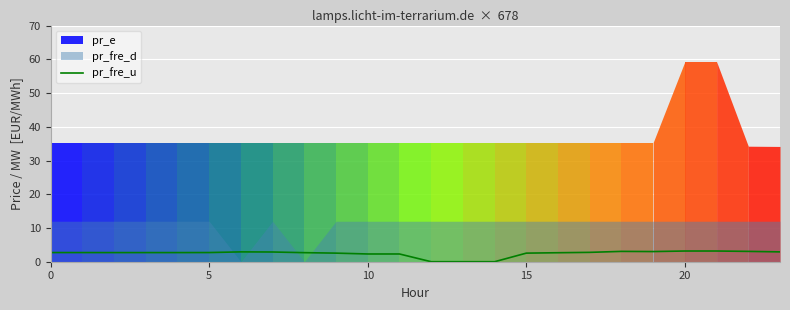

Which category has the highest value across all series?

20